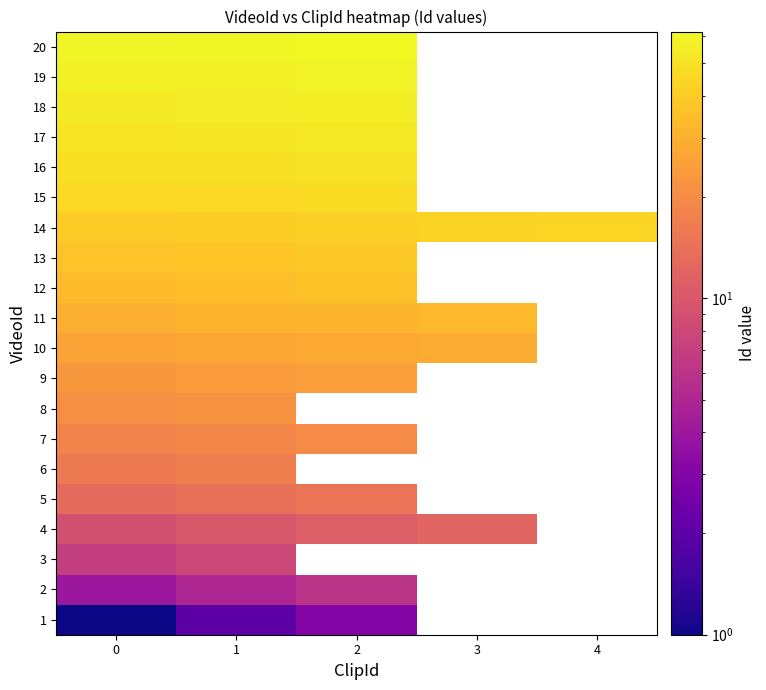

How many data points in 9 are less than 25?

2